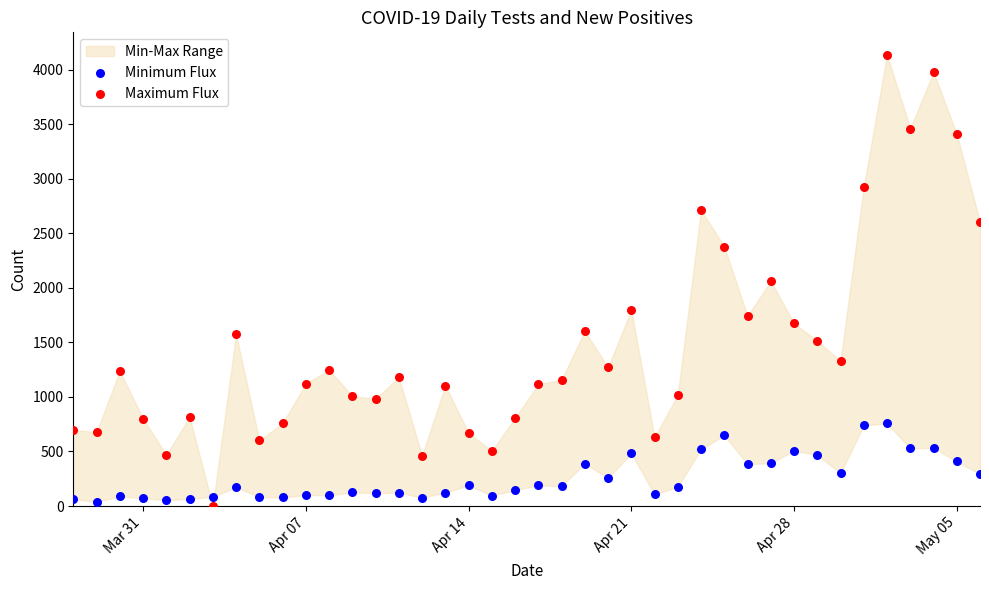

Which series contains the lowest Y value?

Maximum Flux